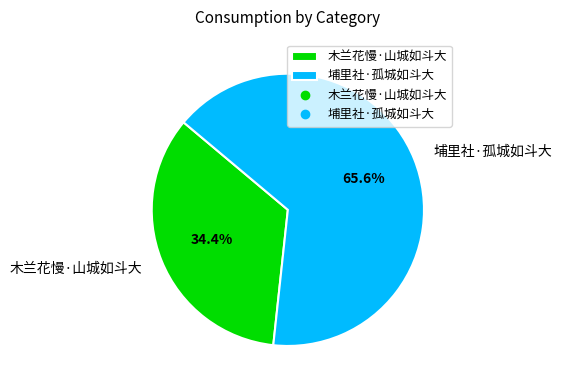

Is there a majority slice in this chart?

Yes